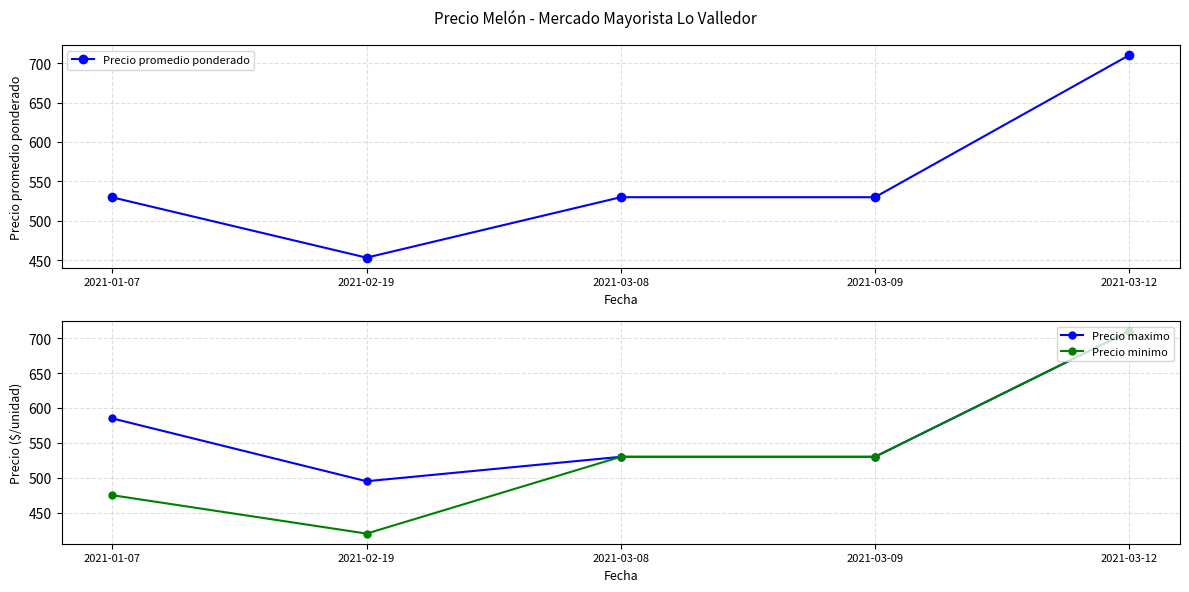

Rank the series by their average value, from lowest to highest.

Precio minimo, Precio promedio ponderado, Precio maximo